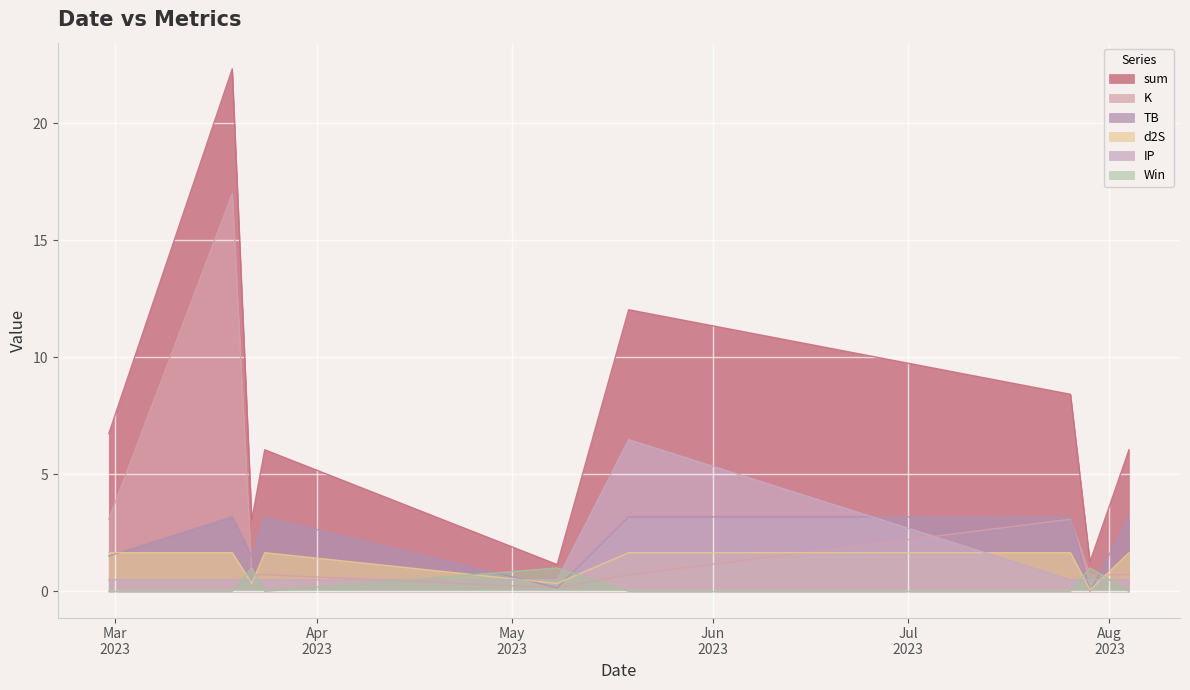

Reading left to right, what are all the values shown in this chart?

sum: 6.7	22.3	3.1	6.0	1.1	12.0	8.4	1.3	6.0
TB: 1.5	3.2	1.5	3.2	0.2	3.2	3.2	0.0	3.2
K: 3.1	17.0	0.7	0.7	0.2	0.7	3.1	0.7	0.7
d2S: 1.7	1.7	0.3	1.7	0.3	1.7	1.7	0.1	1.7
IP: 0.5	0.5	0.5	0.5	0.5	6.5	0.5	0.5	0.5
Win: 0.0	0.0	1.0	0.0	1.0	0.0	0.0	1.0	0.0